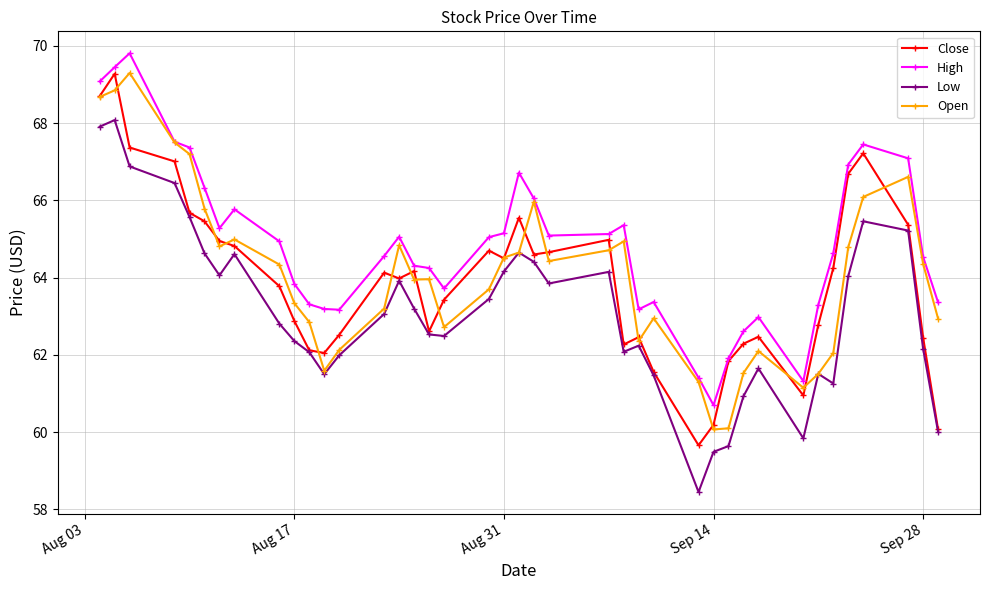

How many data points in High are above 64?

25